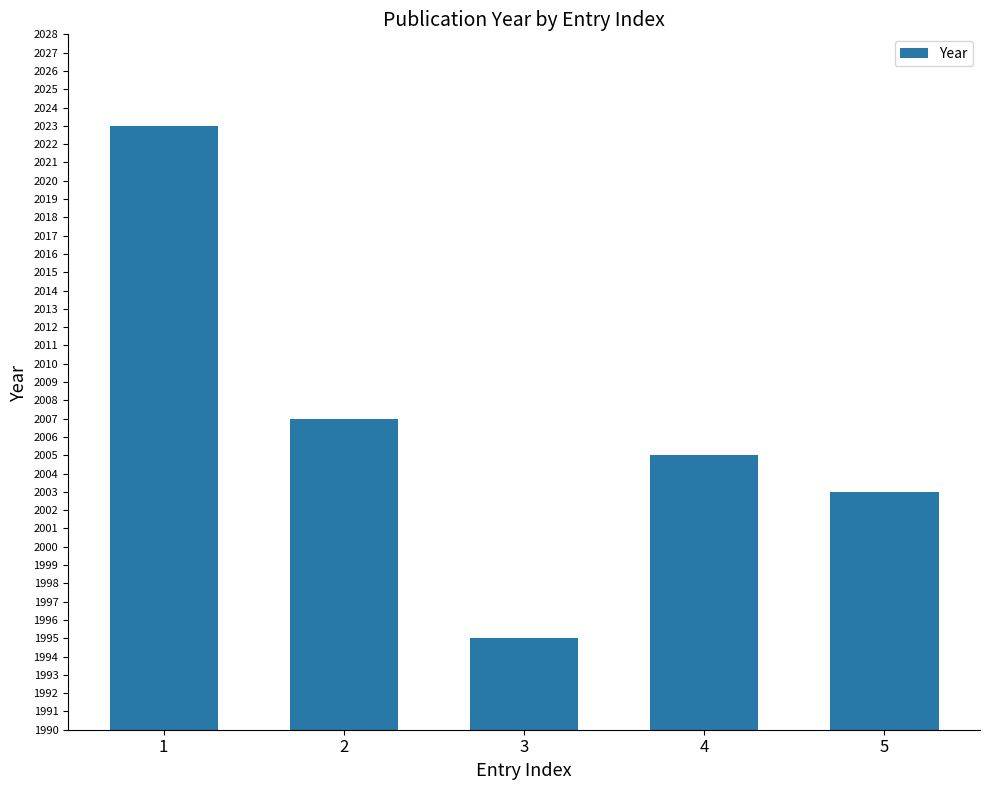

Reading left to right, list all the values displayed in this chart.

1=2023	2=2007	3=1995	4=2005	5=2003